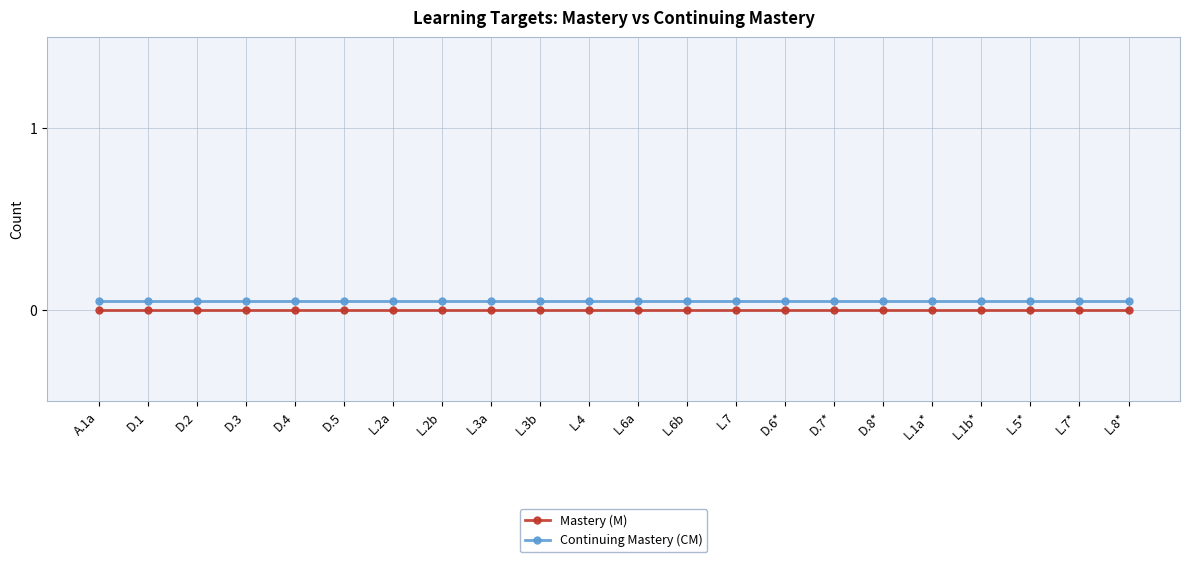

True or false: Continuing Mastery (CM) and Mastery (M) cross at least once.

False